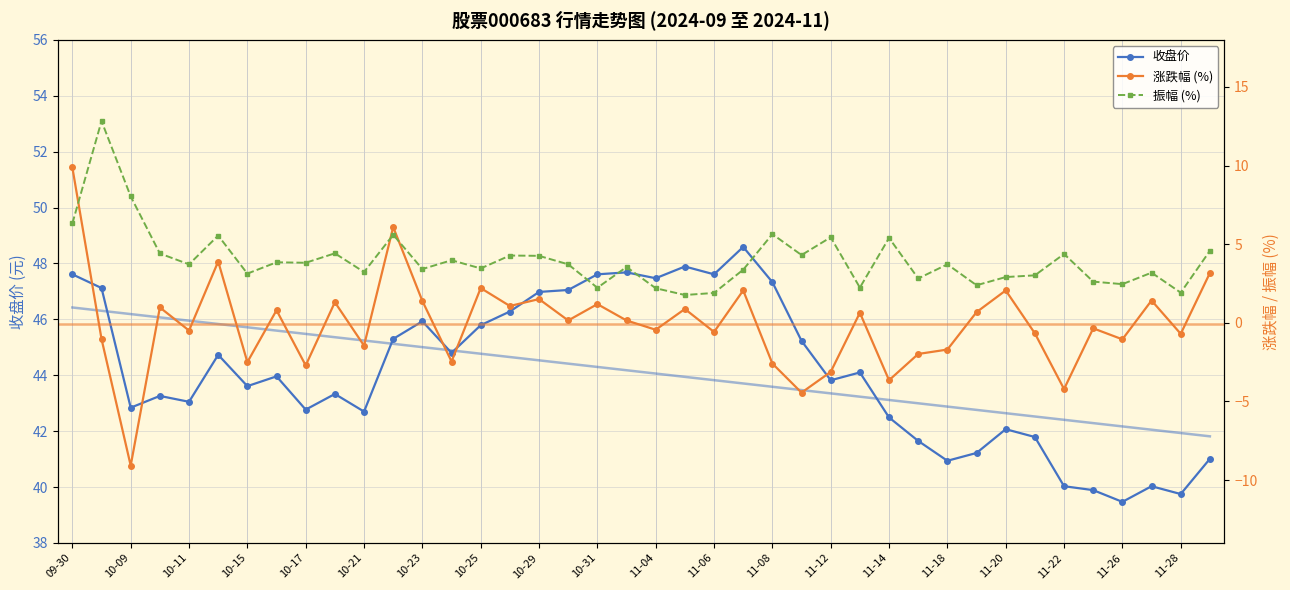

True or false: 收盘价 has a value of 67.0 at 10-25.

False